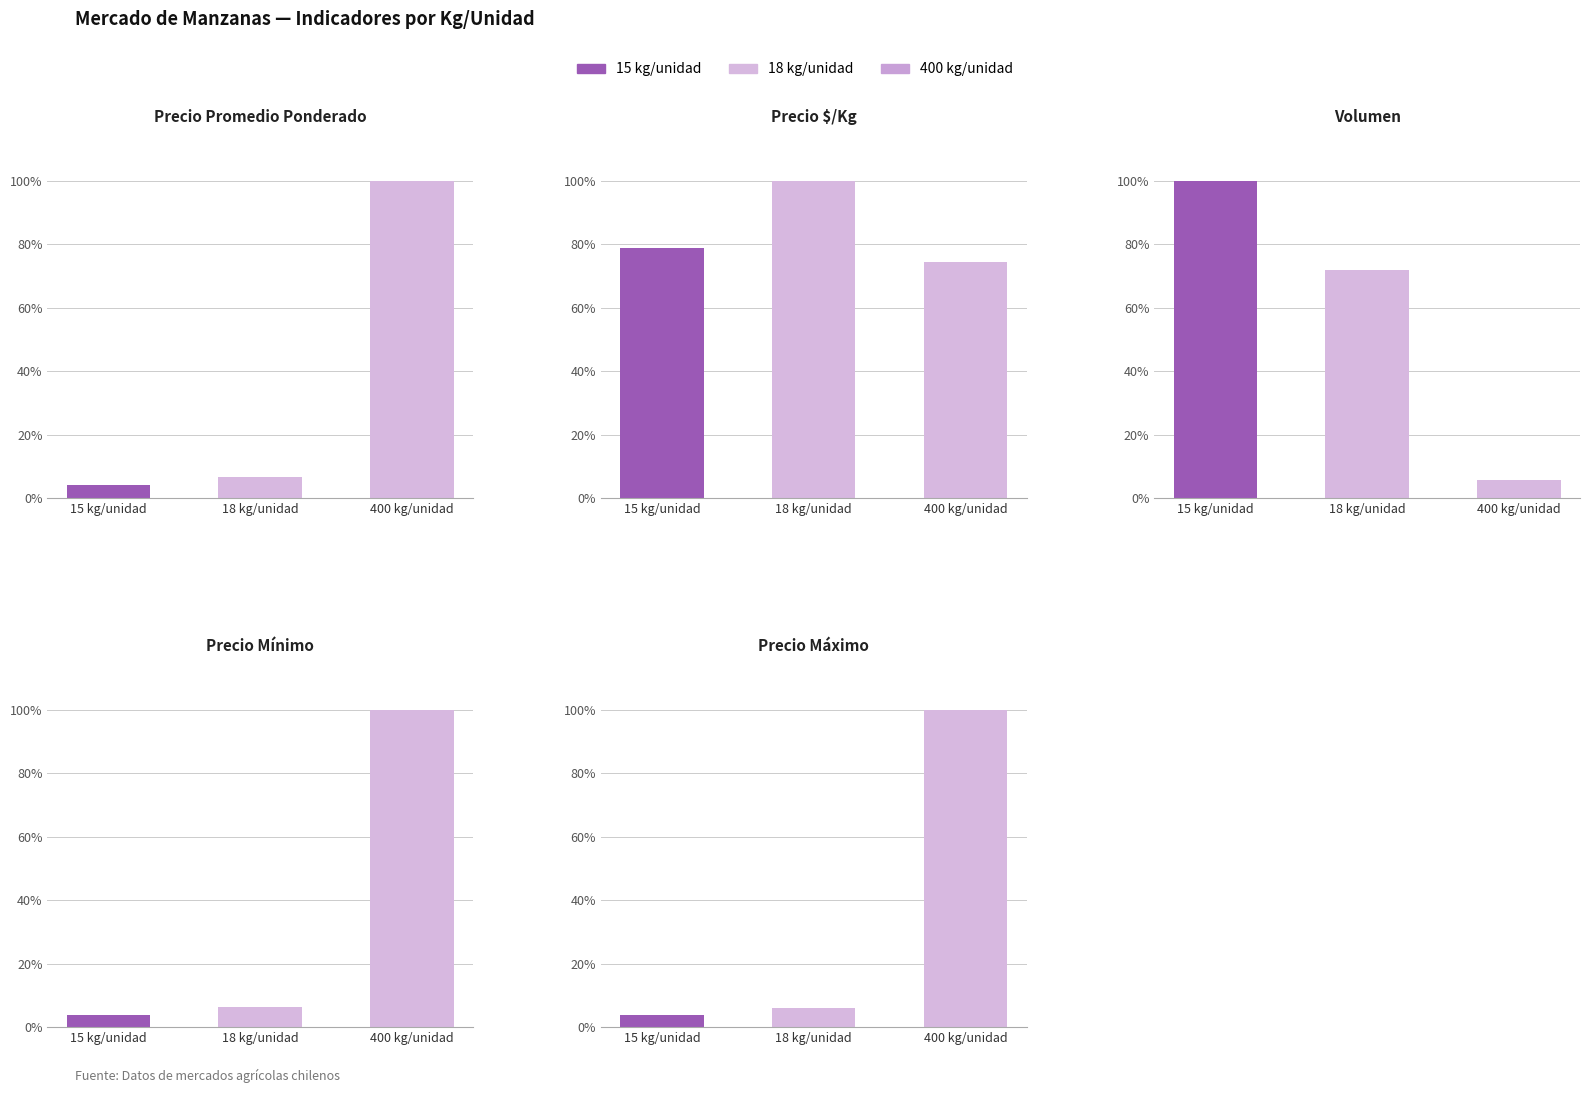

The Precio $/Kg series shows 1.2 at 15 kg/unidad. True or false?

False